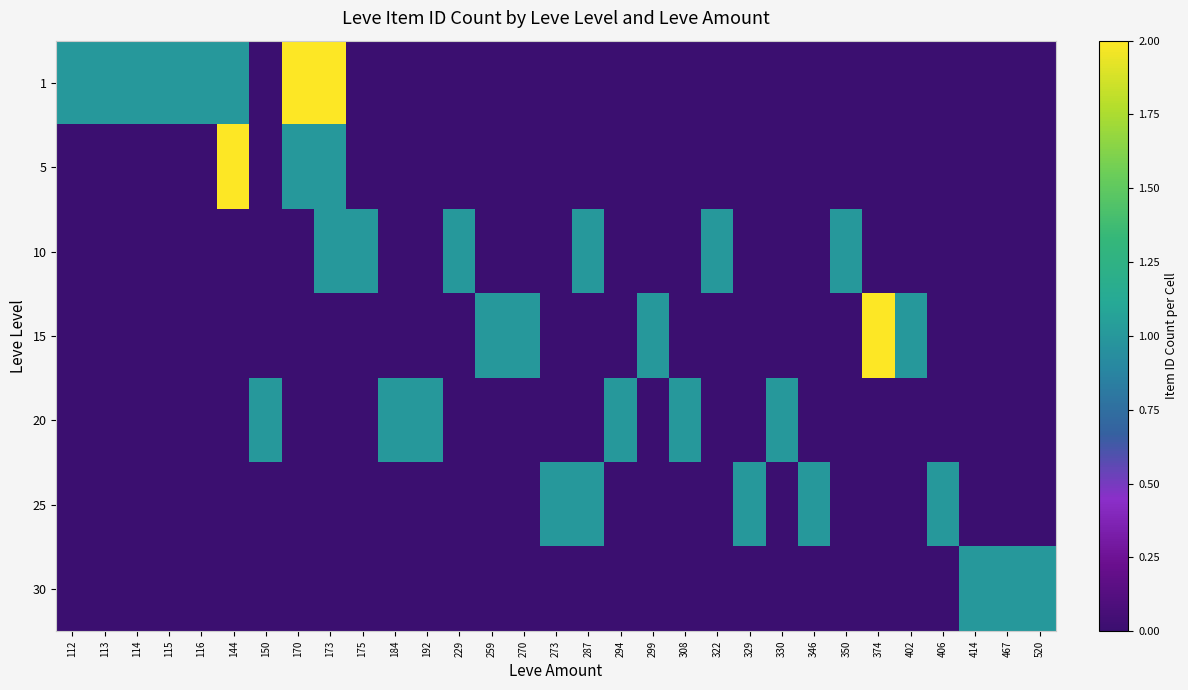

What is the difference between the highest and lowest values at 350?

1